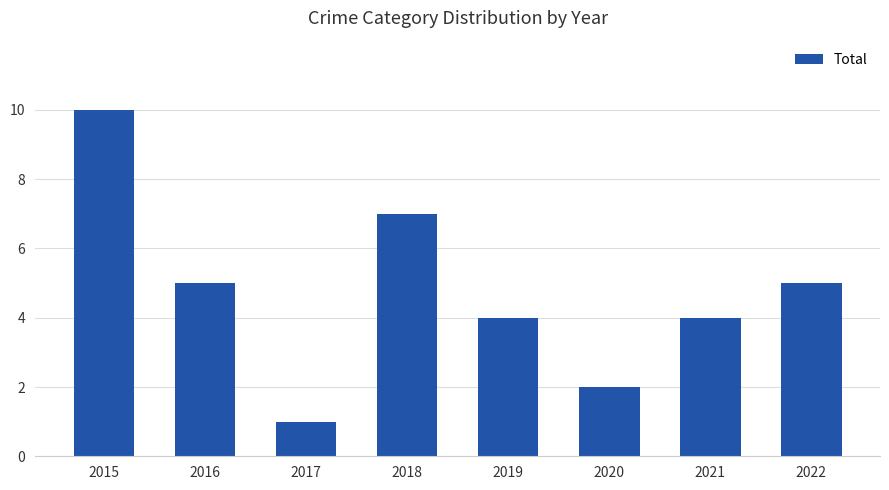

What is the sum of the values at 2016 and 2019?

9